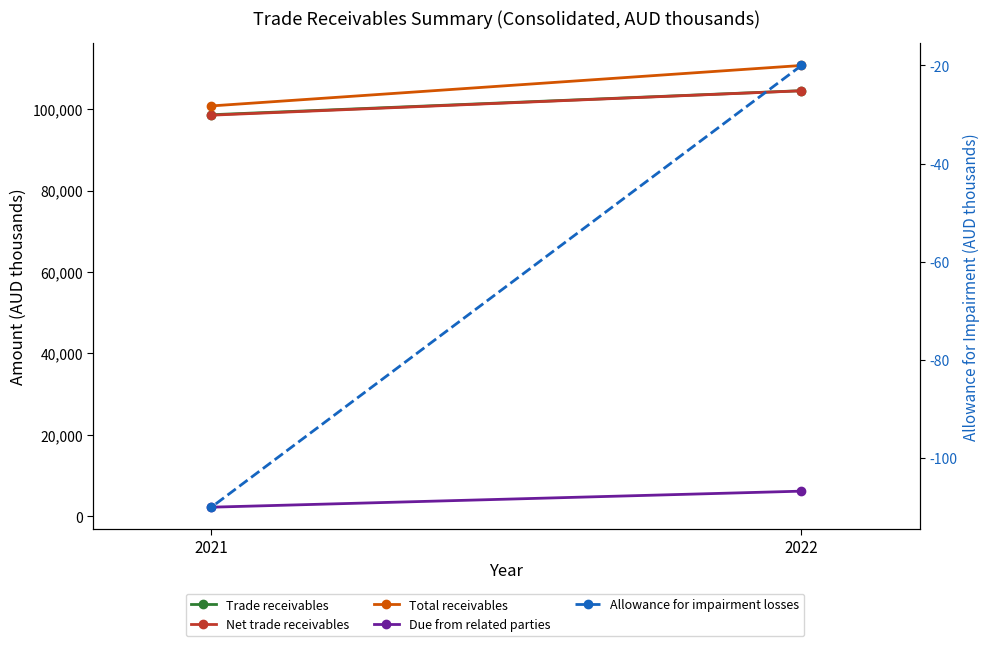

How many lines are shown in the chart?

5